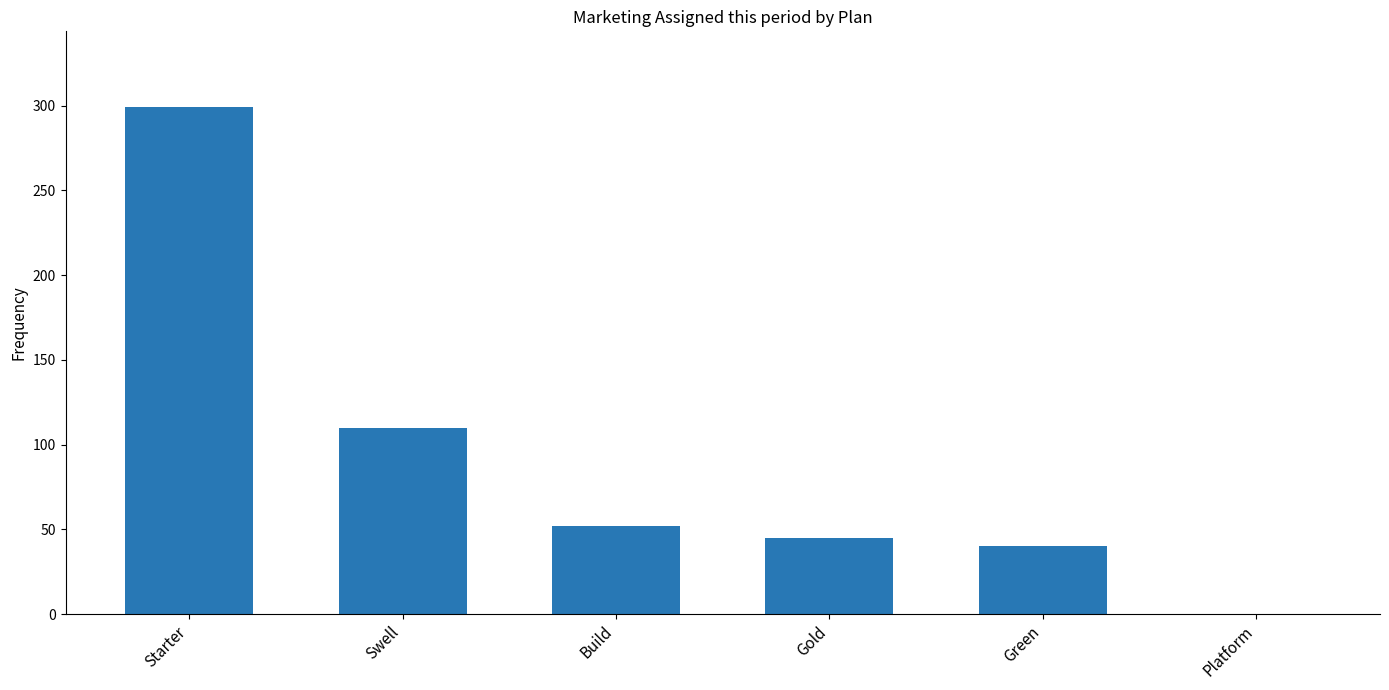

Reading right to left, list all the values displayed in this chart.

Platform=0	Green=40	Gold=45	Build=52	Swell=110	Starter=299